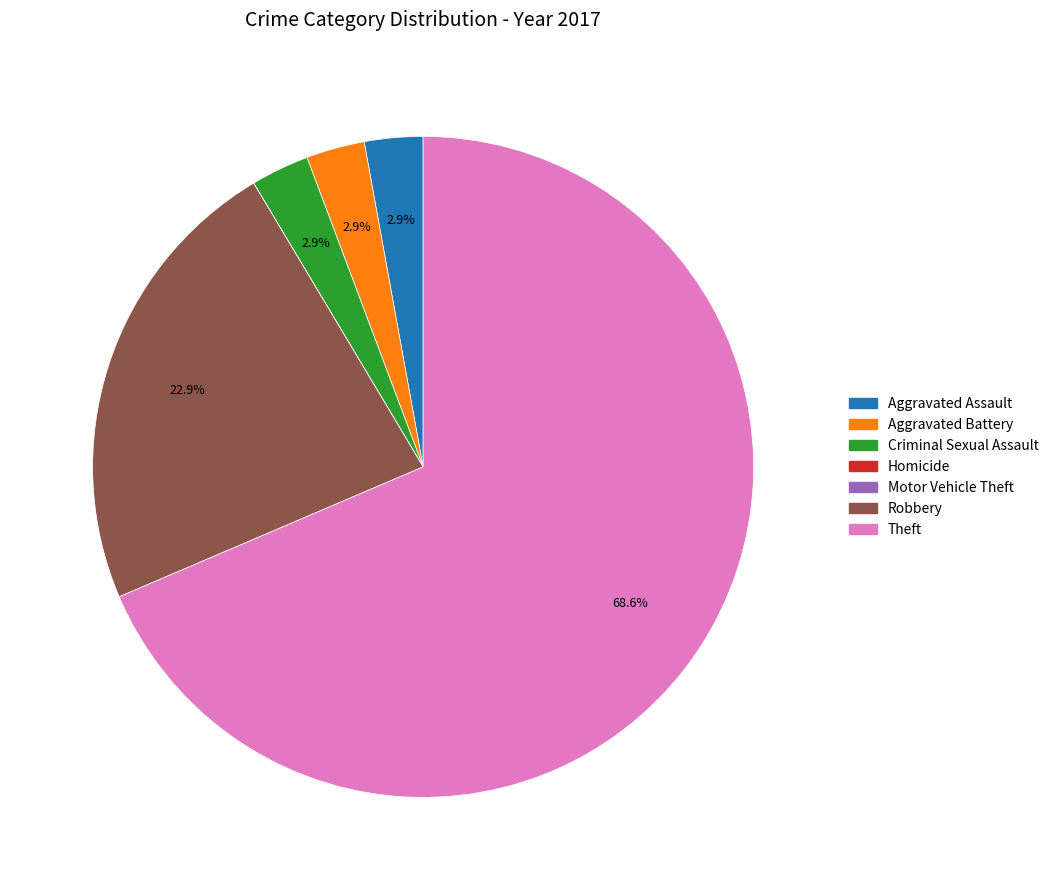

Is there any slice that represents more than half of the pie?

Yes